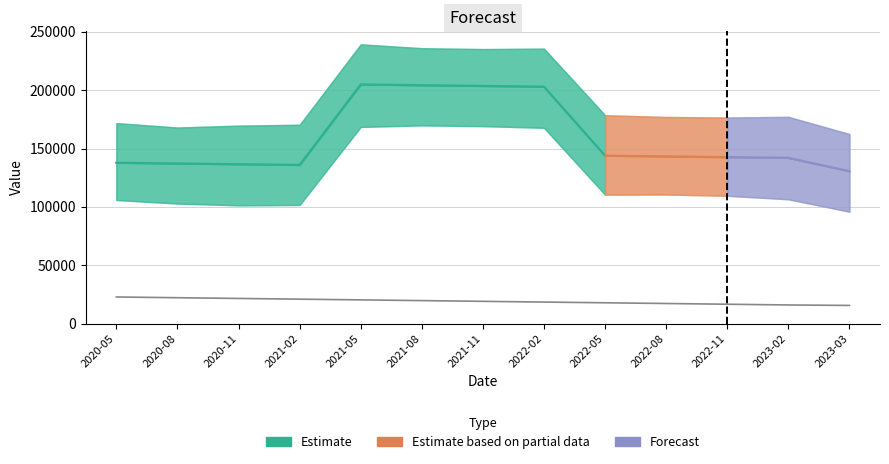

List the labels in order of yhat_lower value, smallest first.

2023-03-31, 2020-11-01, 2021-02-01, 2020-08-01, 2020-05-01, 2023-02-01, 2022-11-01, 2022-05-01, 2022-08-01, 2022-02-01, 2021-05-01, 2021-11-01, 2021-08-01